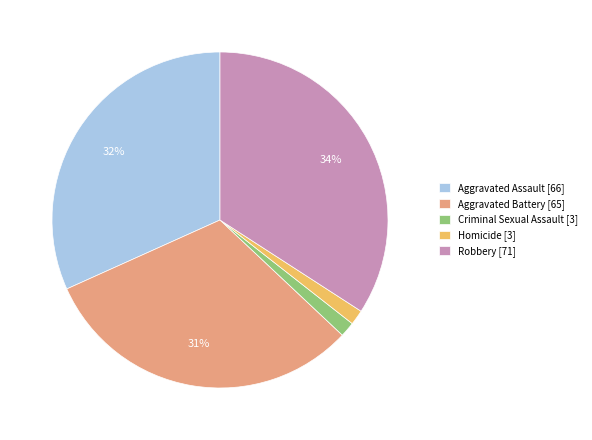

Count the number of slices in the pie.

5